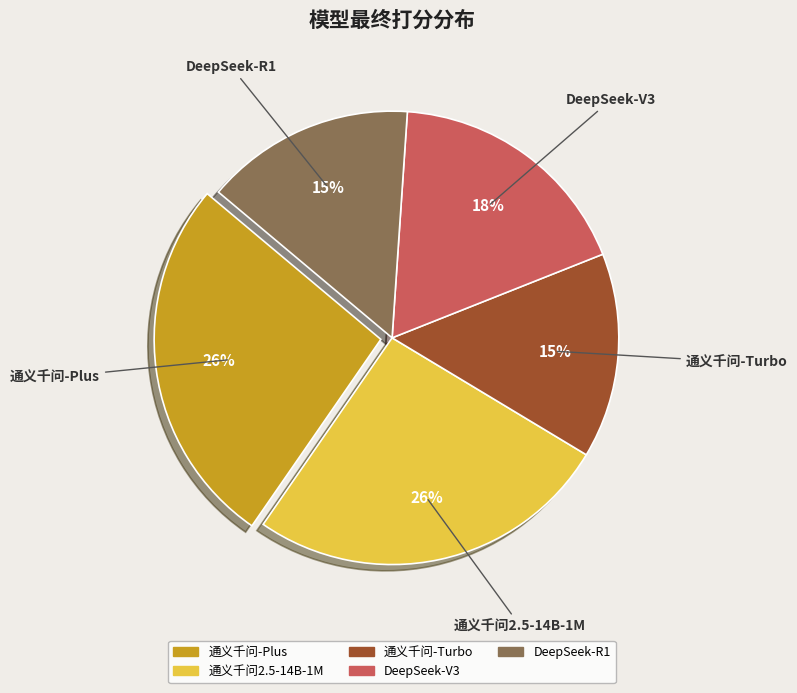

Do 通义千问2.5-14B-1M and DeepSeek-R1 together represent more than half of the pie?

No